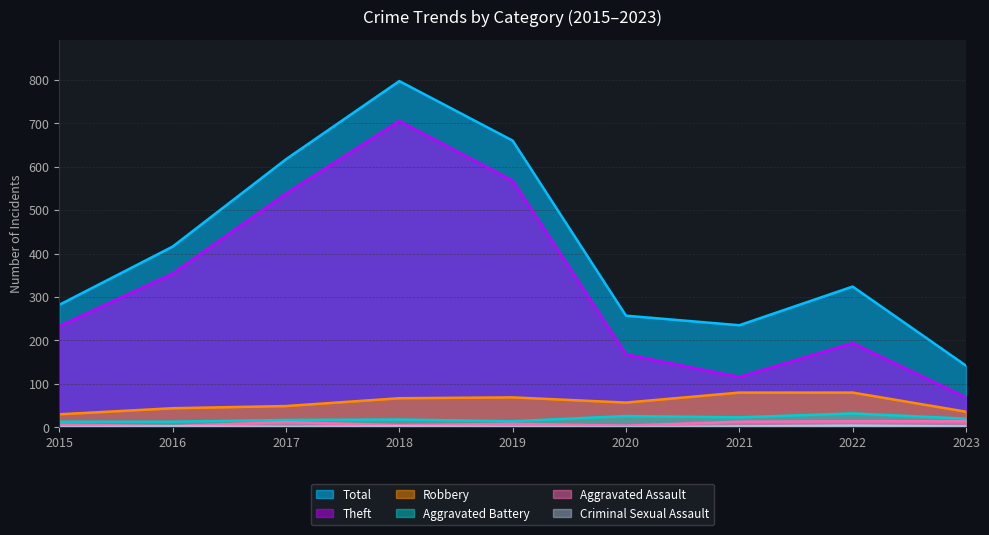

True or false: Total has a value of 617 at 2017.

True